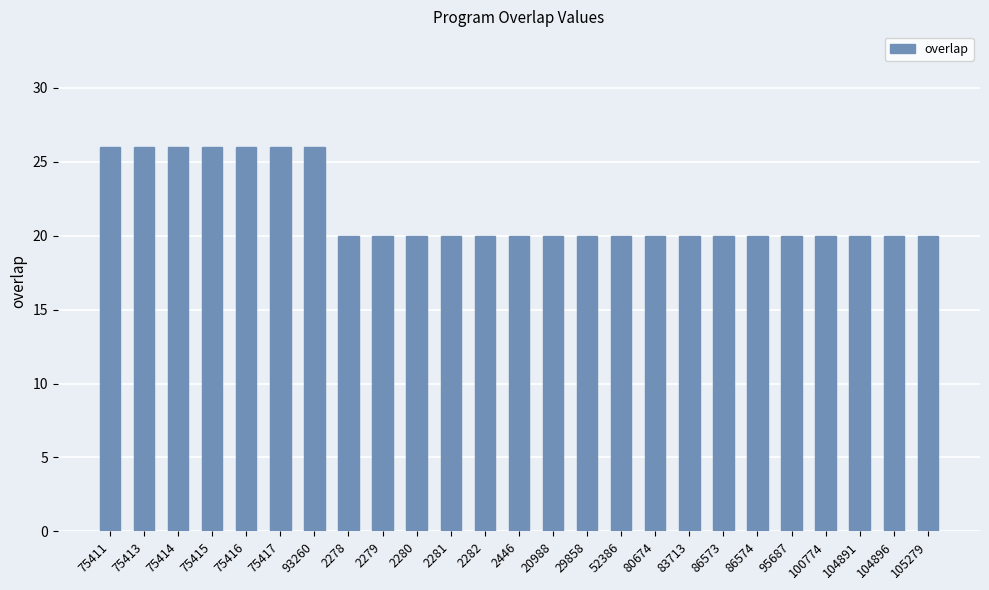

Reading left to right, transcribe all the data shown in this chart.

26	26	26	26	26	26	26	20	20	20	20	20	20	20	20	20	20	20	20	20	20	20	20	20	20